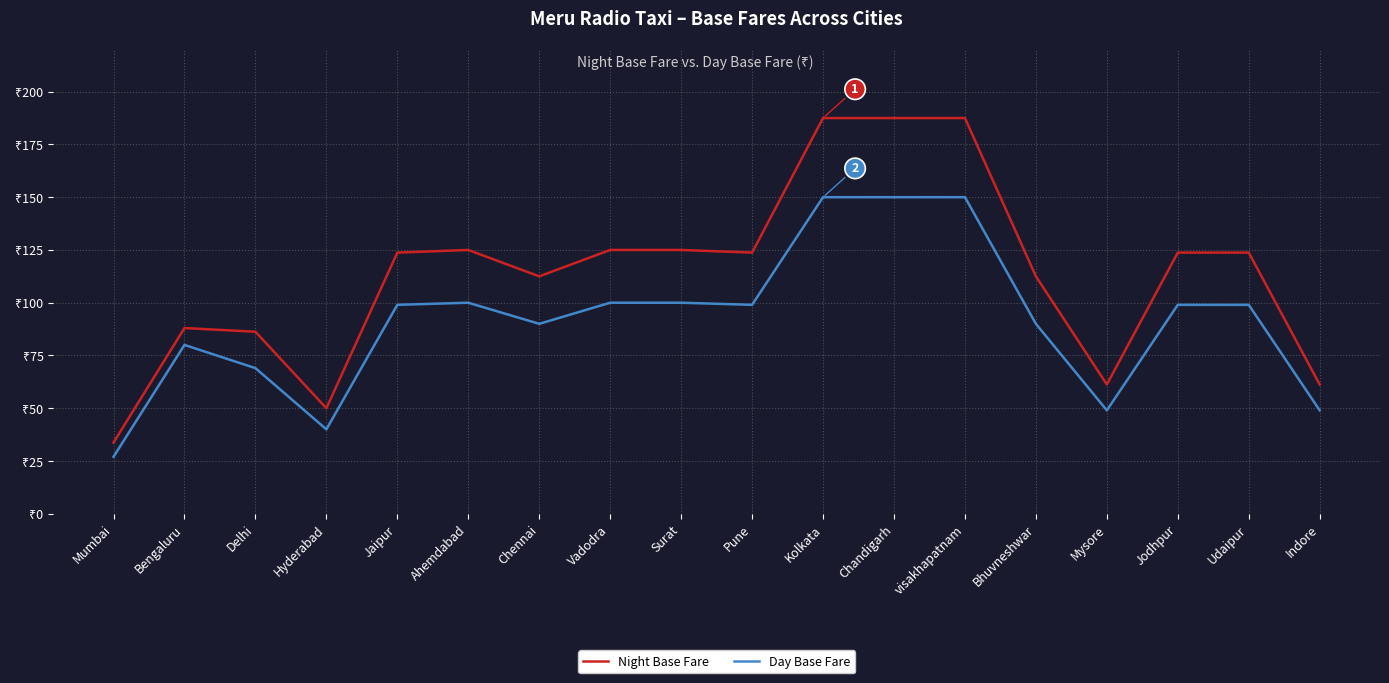

What is the average value of the Night Base Fare series?

113.2